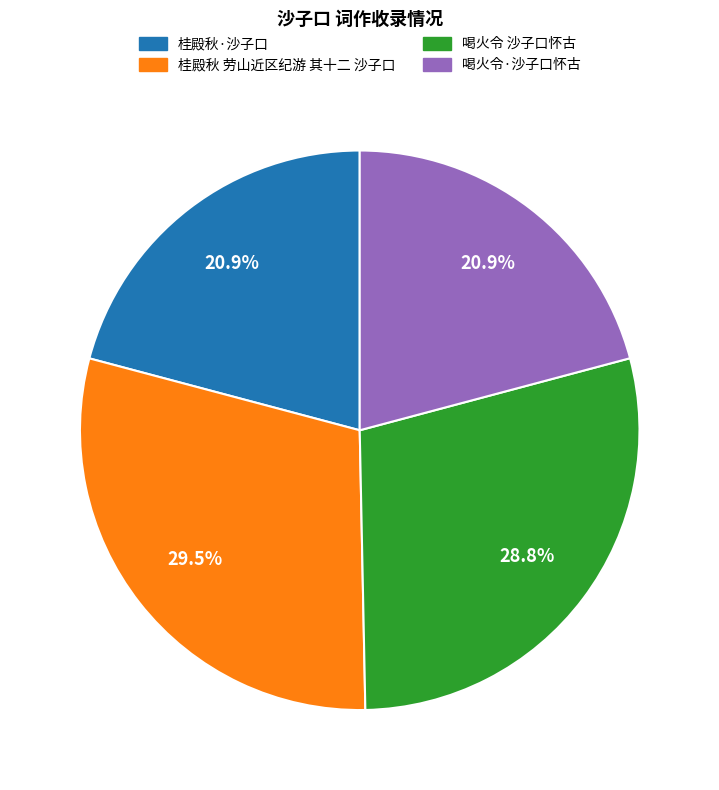

How much of the chart is everything except 喝火令 沙子口怀古?

71.2%